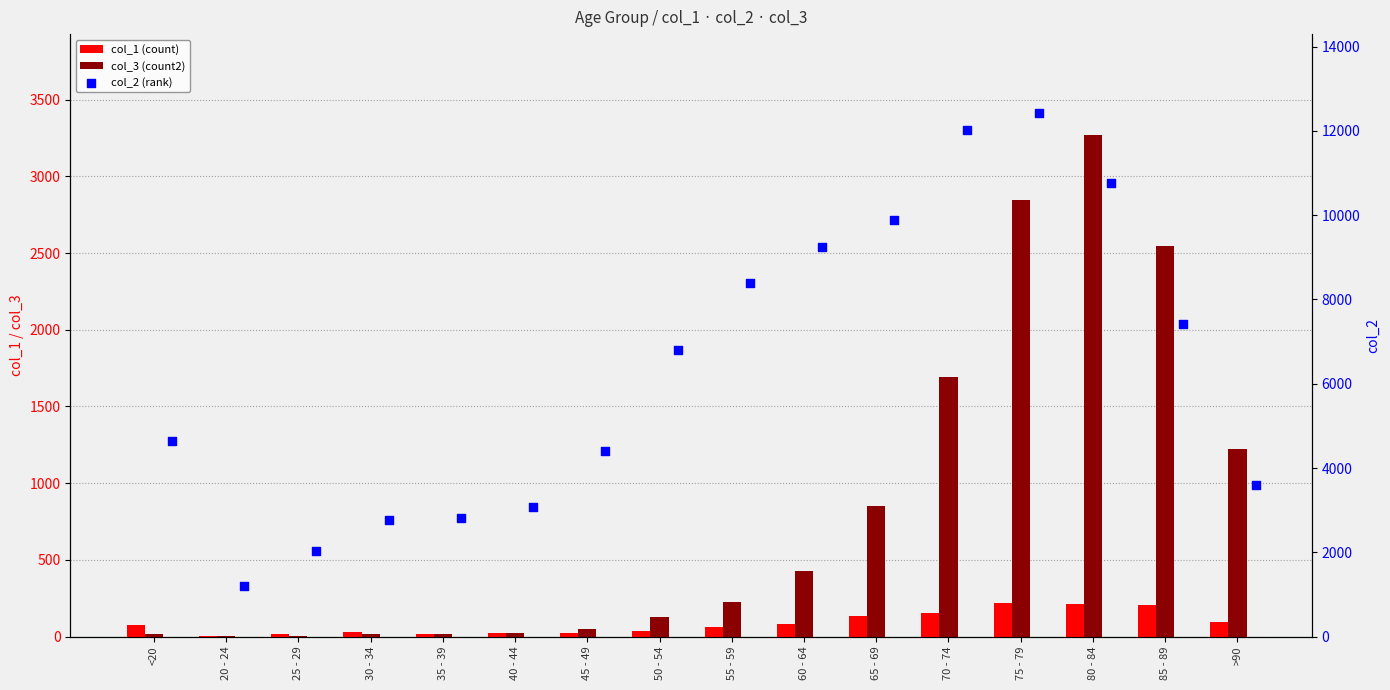

At how many categories does at least one series exceed 8560?

5